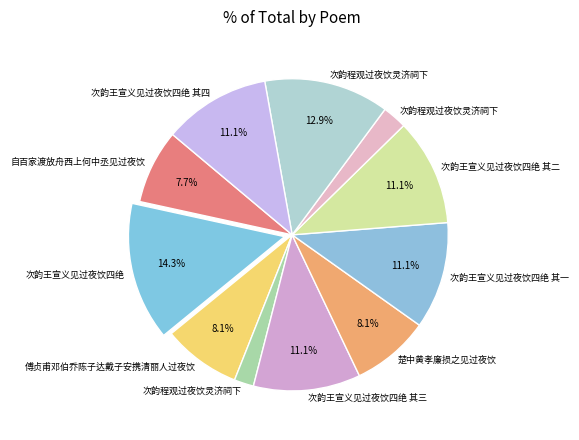

Which slice is the smallest?

次韵程观过夜饮灵济祠下